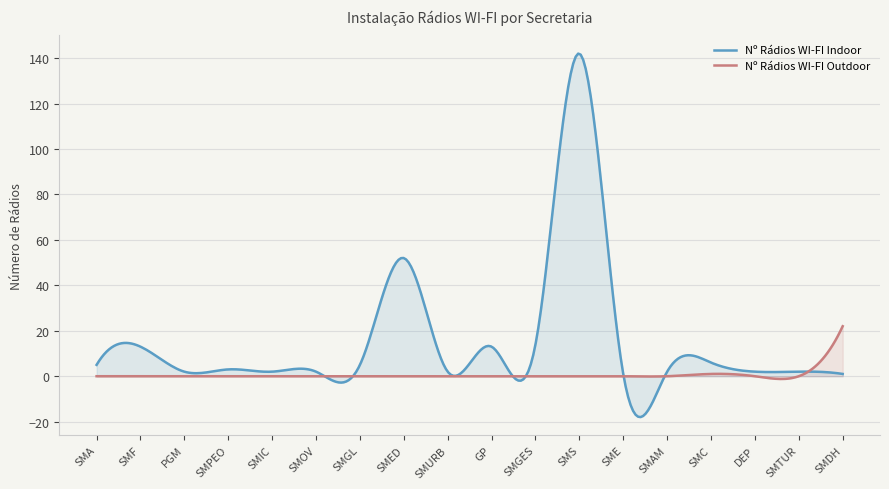

Which series has the largest range (max minus min)?

Nº Rádios WI-FI Indoor